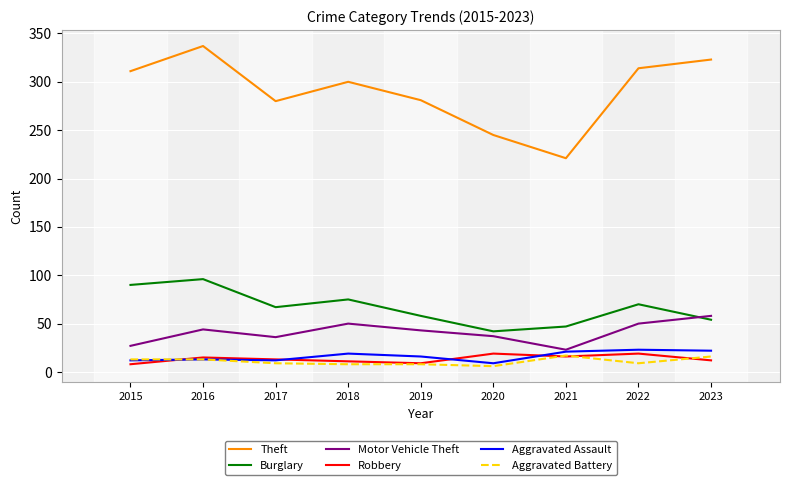

Which series has the largest range (max minus min)?

Theft